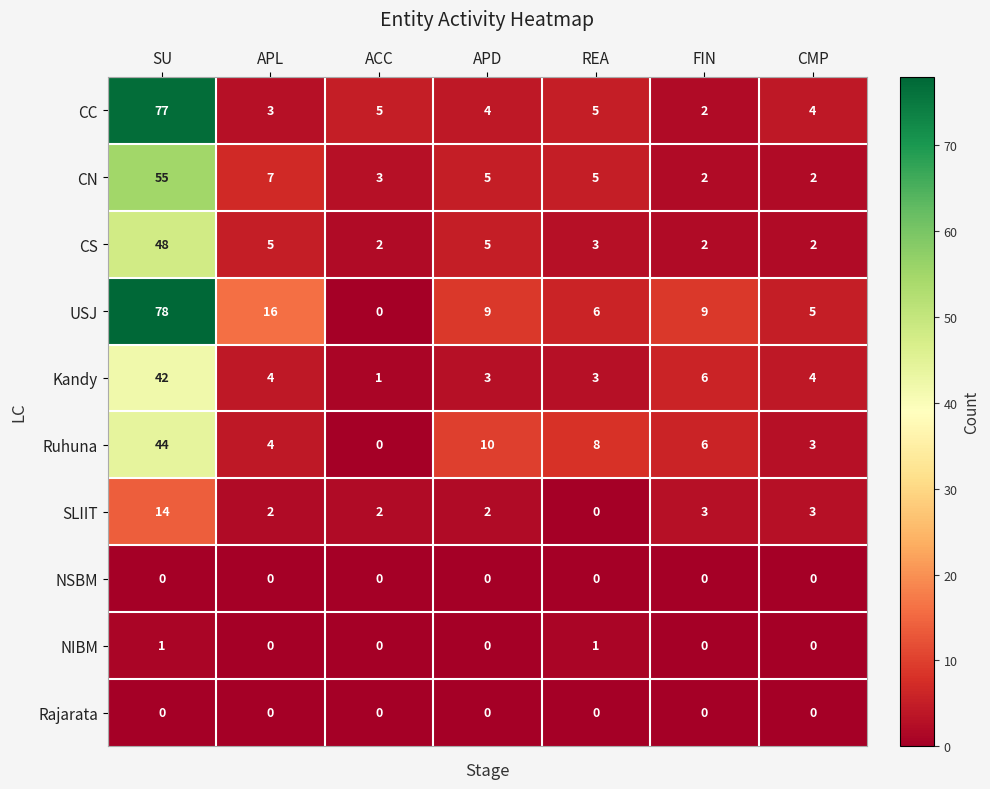

Which label corresponds to the largest value in the chart?

SU